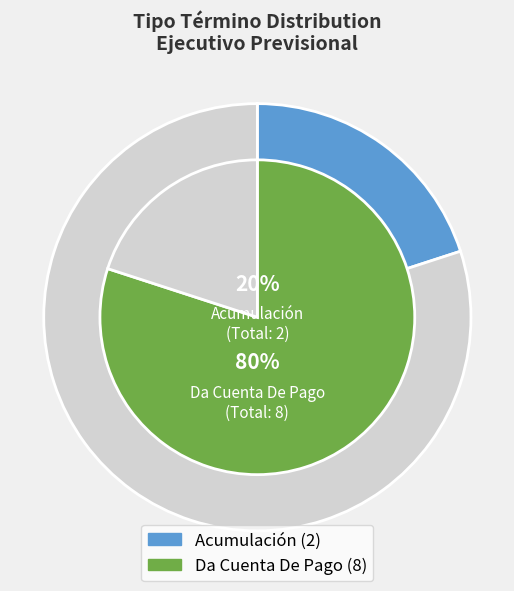

What is the largest slice in the pie chart?

Da Cuenta De Pago